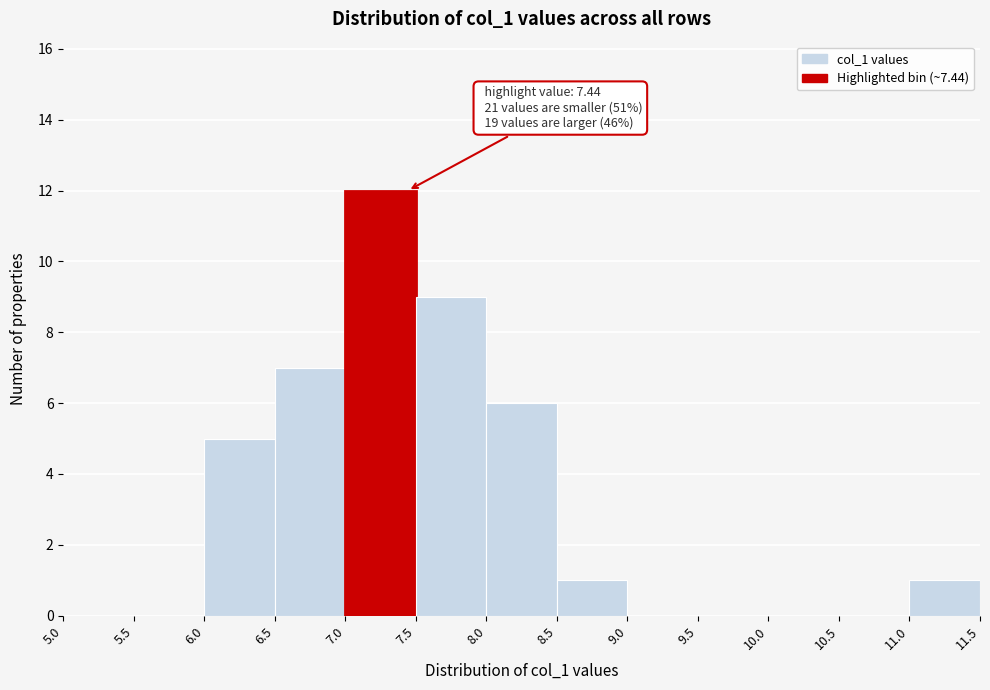

Over which range of the x-axis is the bar tallest?

7.0 to 7.5